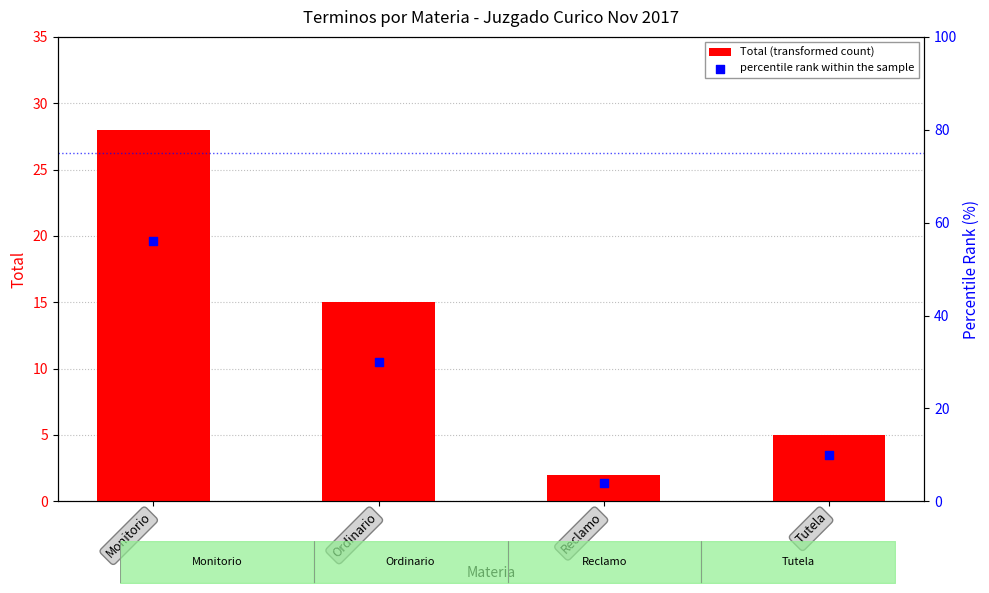

Which series has the largest total across all categories?

percentile rank within the sample